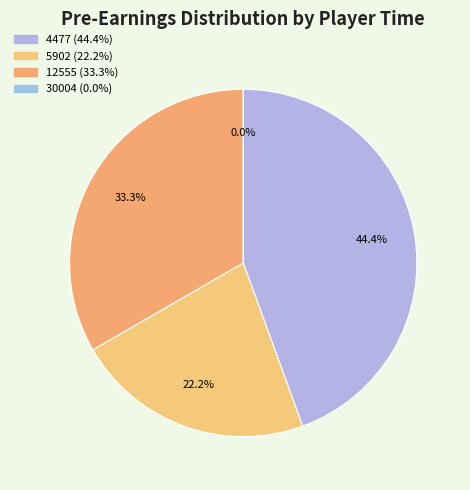

Is there a majority slice in this chart?

No